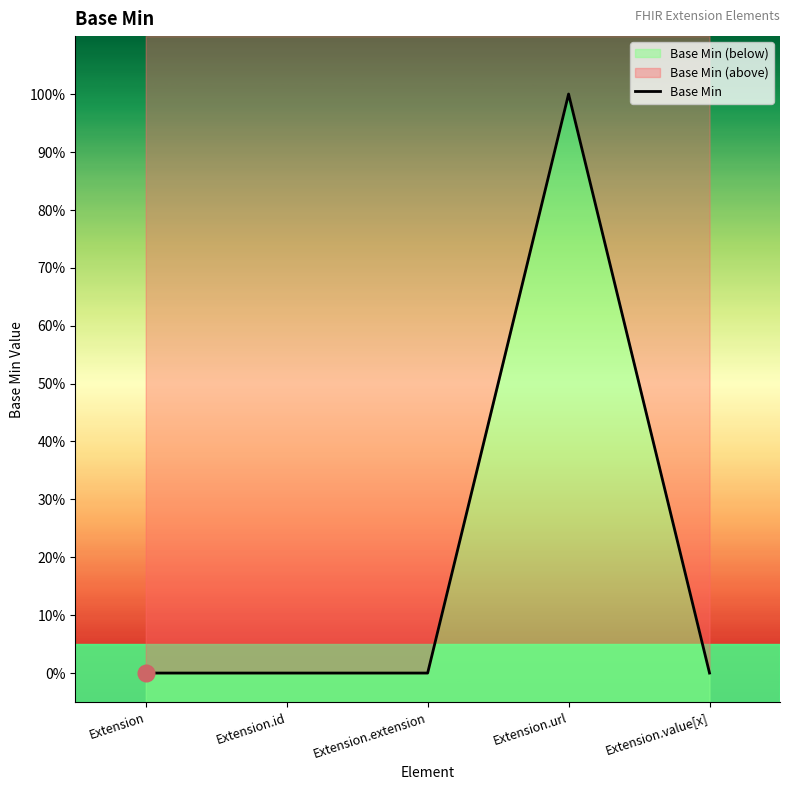

True or false: the data shows 0 at Extension.

True